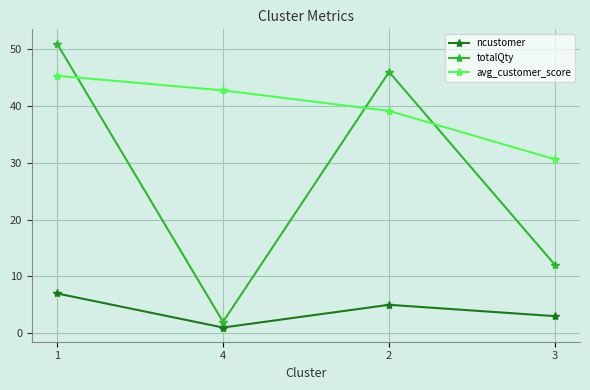

Reading left to right, transcribe all the data shown in this chart.

ncustomer: 1=7.0	4=1.0	2=5.0	3=3.0
totalQty: 1=51.0	4=2.0	2=46.0	3=12.0
avg_customer_score: 1=45.3	4=42.8	2=39.1	3=30.6